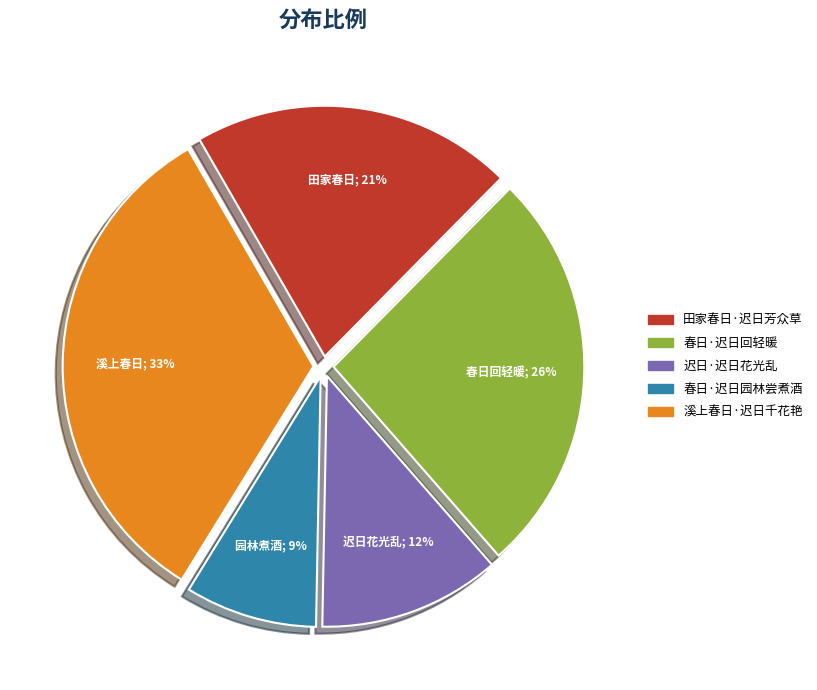

Does 春日·迟日回轻暖 represent more than half of the total?

No